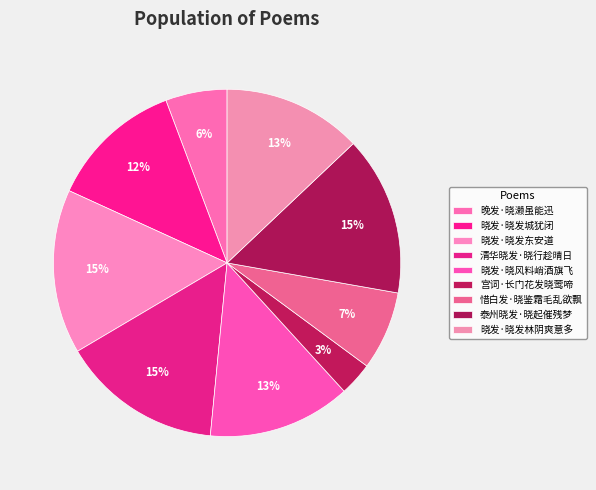

What portion of the pie excludes 晚发·晓濑虽能迅?

94.3%